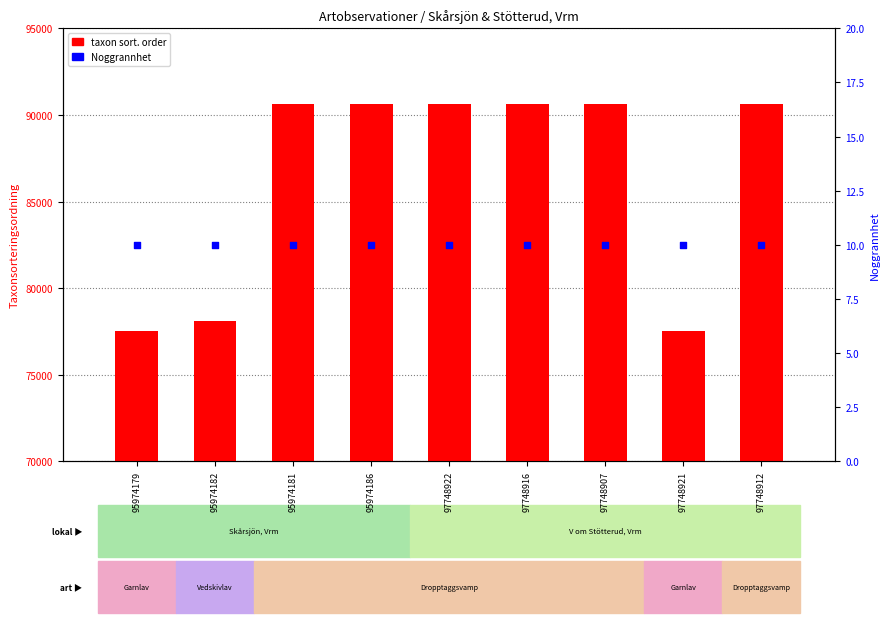

Is the value of Noggrannhet at 97748907 greater than the value of taxon sort. order at 95974186?

No